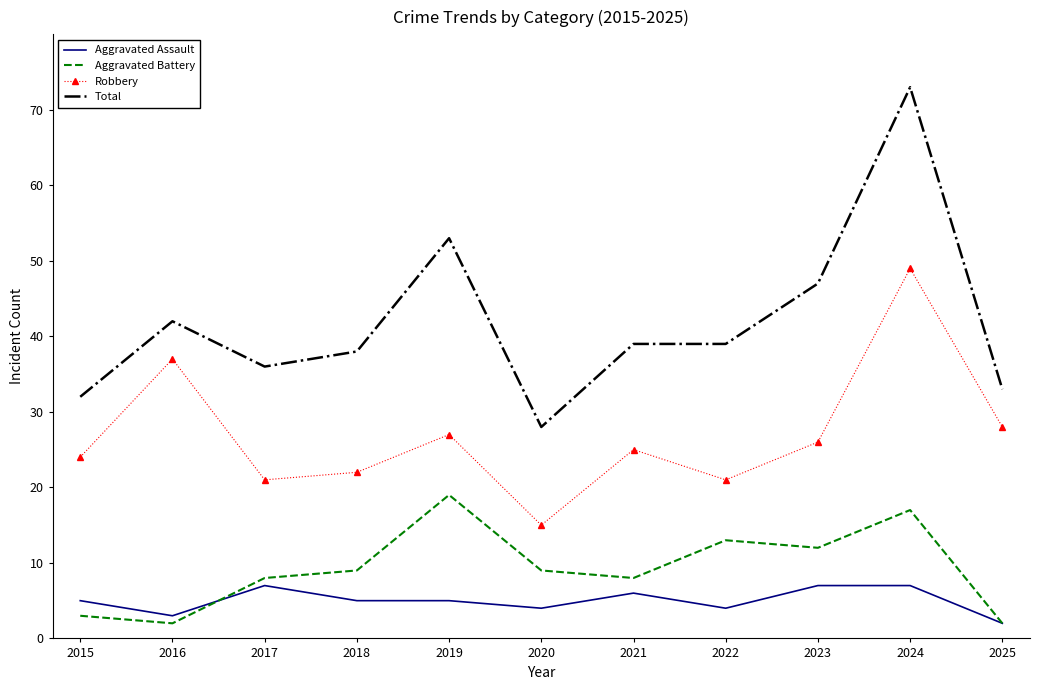

At which category does Total reach its first local peak?

2016